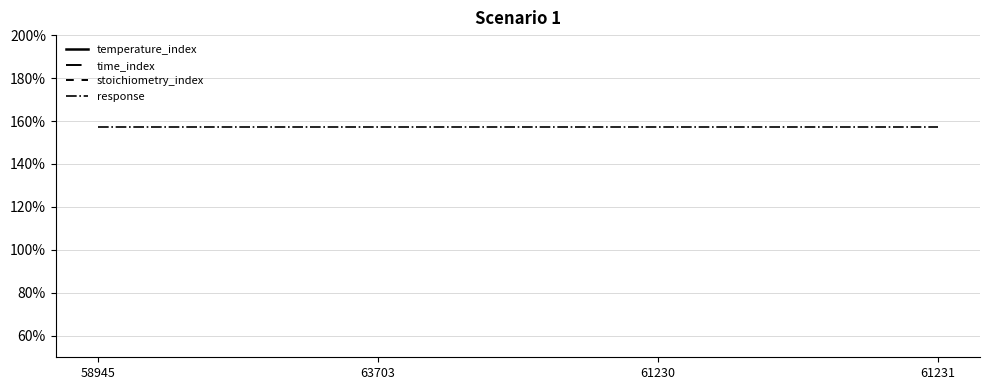

Is it true that temperature_index equals 85.0 at 63703?

True